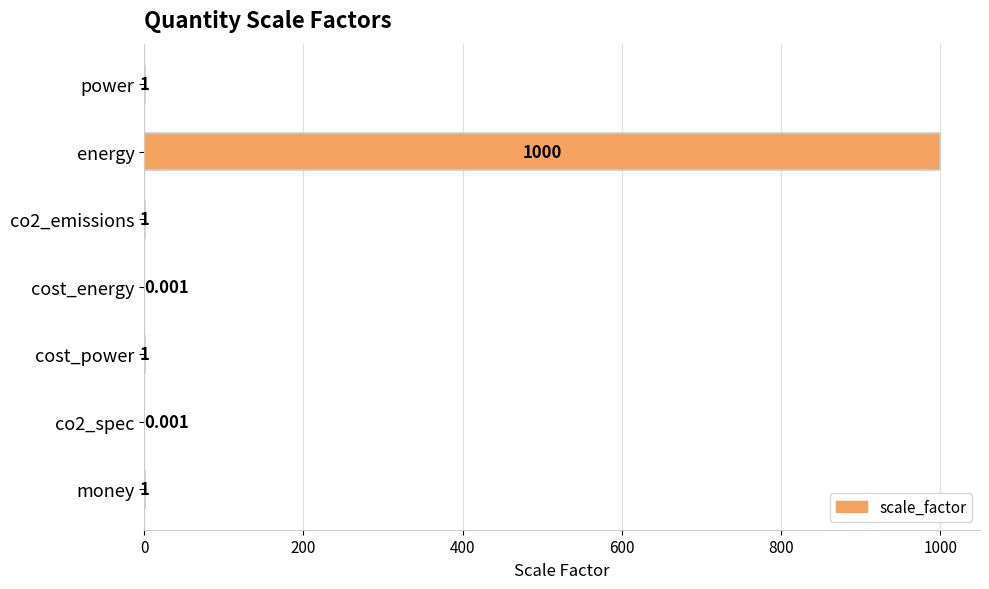

Which has a higher value, co2_emissions or energy?

energy